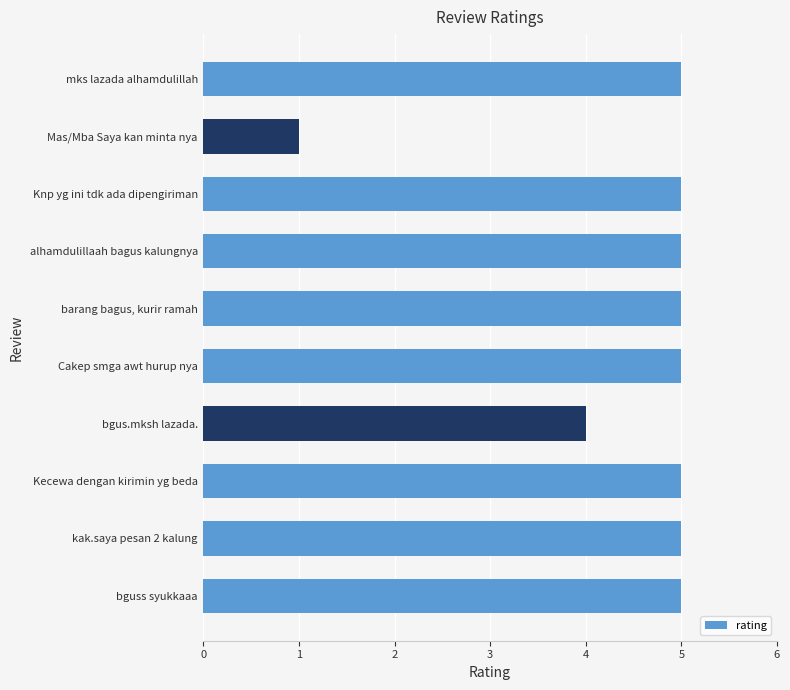

Read the value at barang bagus, kurir ramah.

5